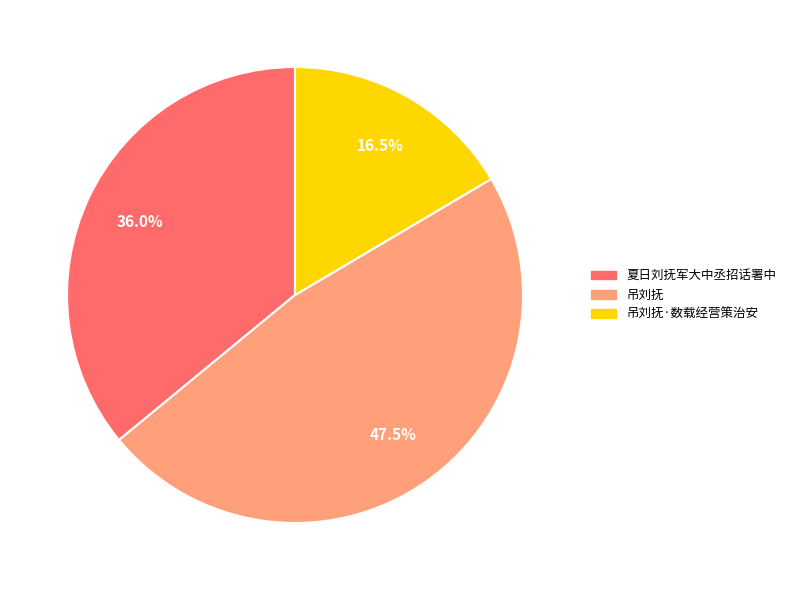

How many slices are in this pie chart?

3